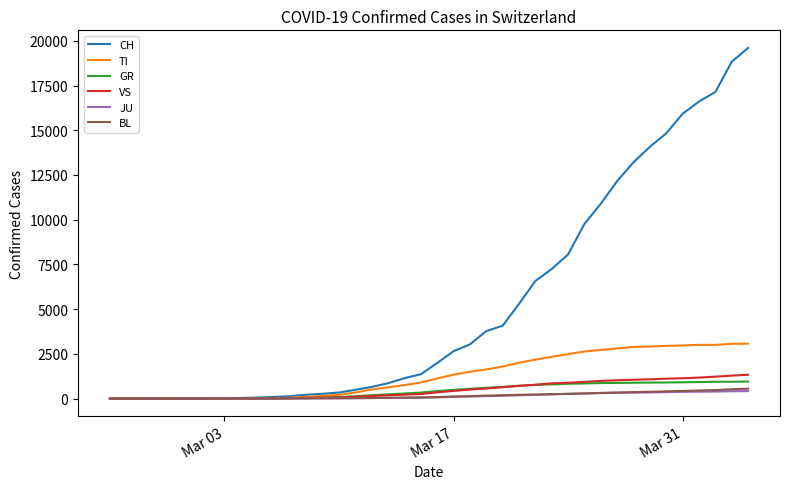

What is the highest value of the CH series?

19606